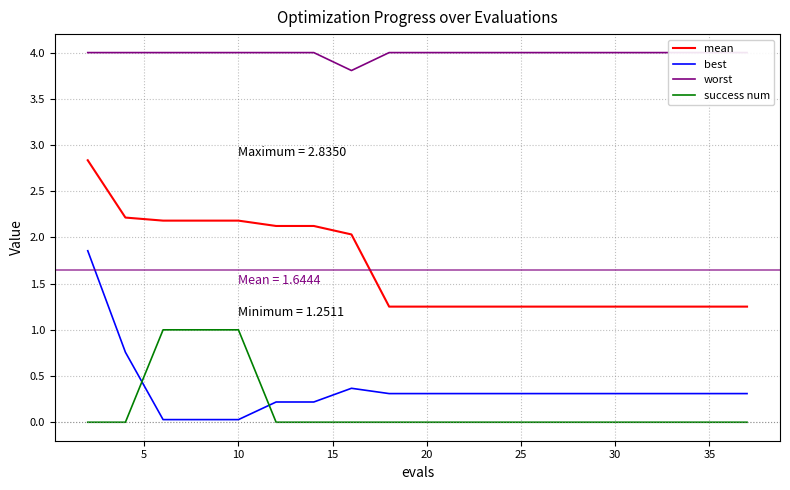

True or false: best and success num cross at least once.

True